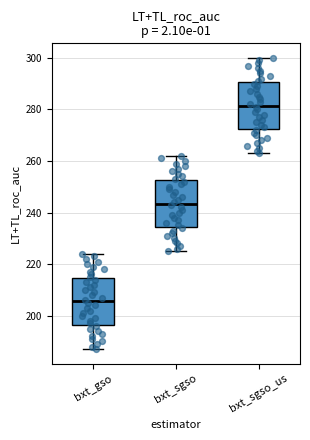

Reading left to right, transcribe this box plot: for each box, give where its median line is, the range the box spans, and where its two whiskers end, as read against the y-axis. The values are not printed on the chart, so give them approximately, as read against the axis.

bxt_gso: median 206, box 196 to 214, whiskers 188 to 224
bxt_sgso: median 244, box 234 to 252, whiskers 226 to 262
bxt_sgso_us: median 282, box 272 to 290, whiskers 264 to 300